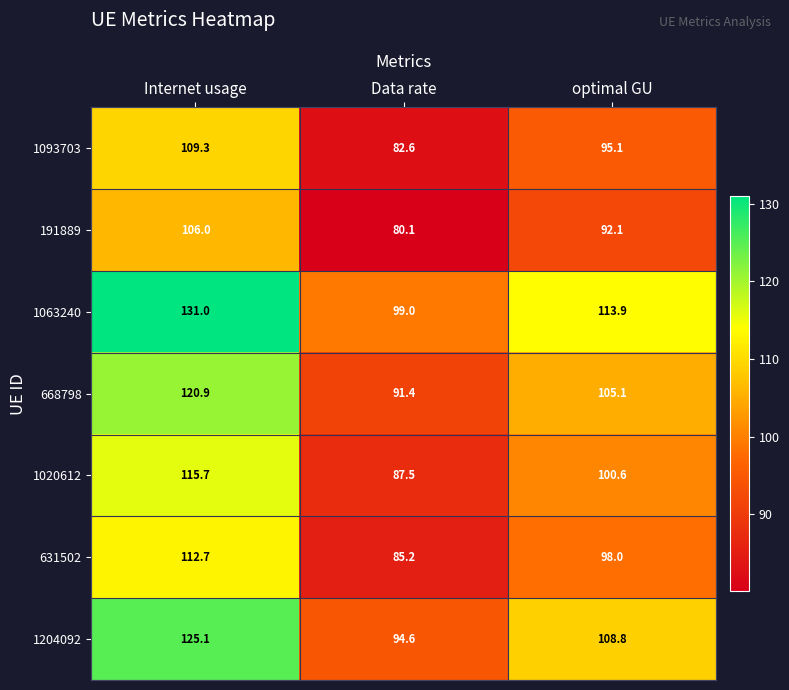

At Data rate, list the series in order from largest to smallest.

1063240, 1204092, 668798, 1020612, 631502, 1093703, 191889